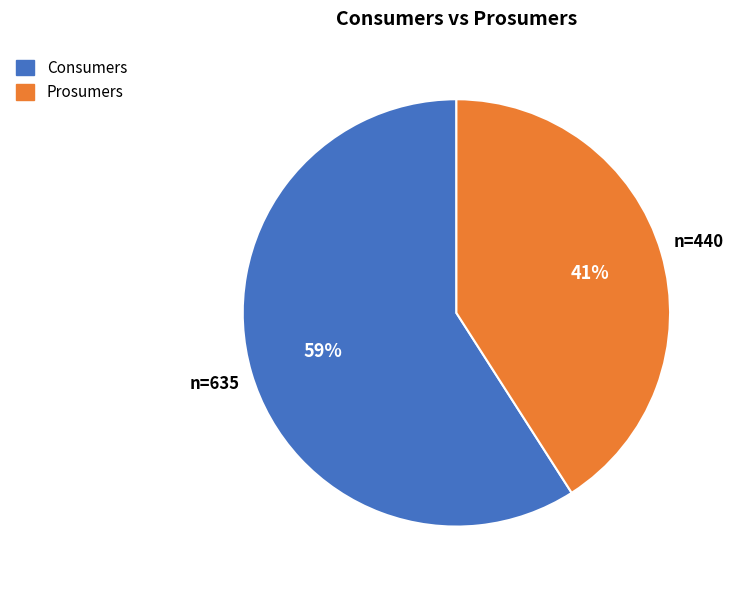

Which category accounts for the majority?

Consumers